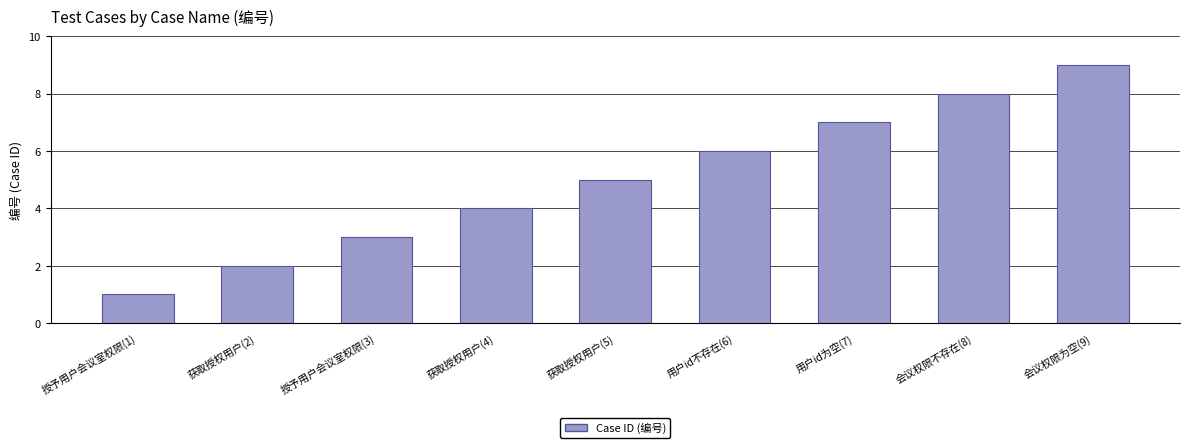

Is it true that the value at 获取授权用户(4) is 4?

True